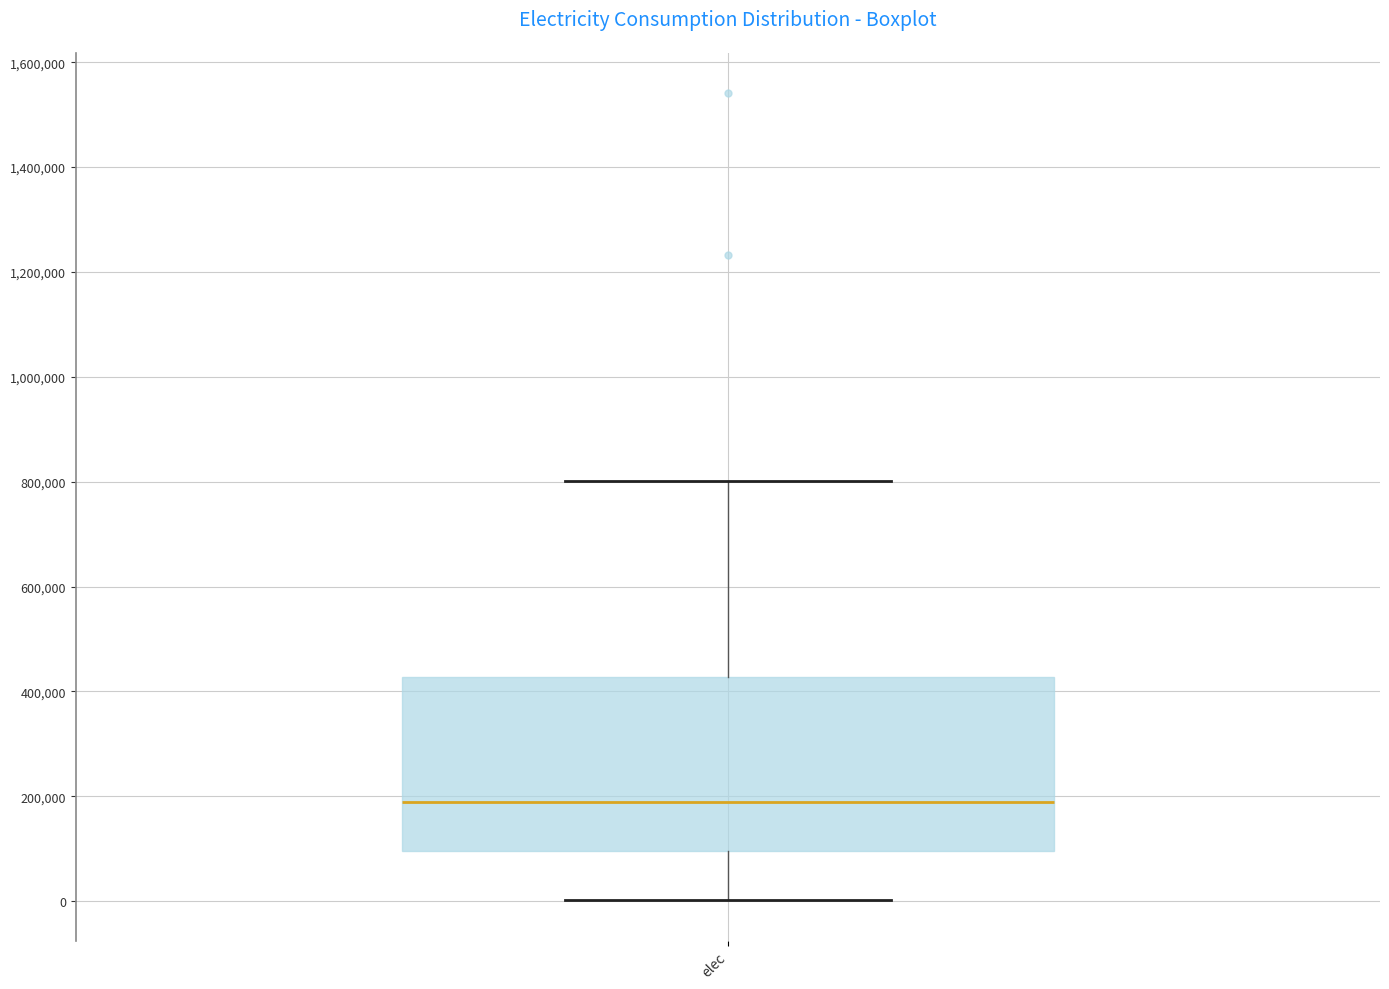

Transcribe this box plot: give where the median line is, the range the box spans, and where the two whiskers end, as read against the y-axis. The values are not printed on the chart, so give them approximately, as read against the axis.

median 180000, box 100000 to 420000, whiskers 0 to 800000